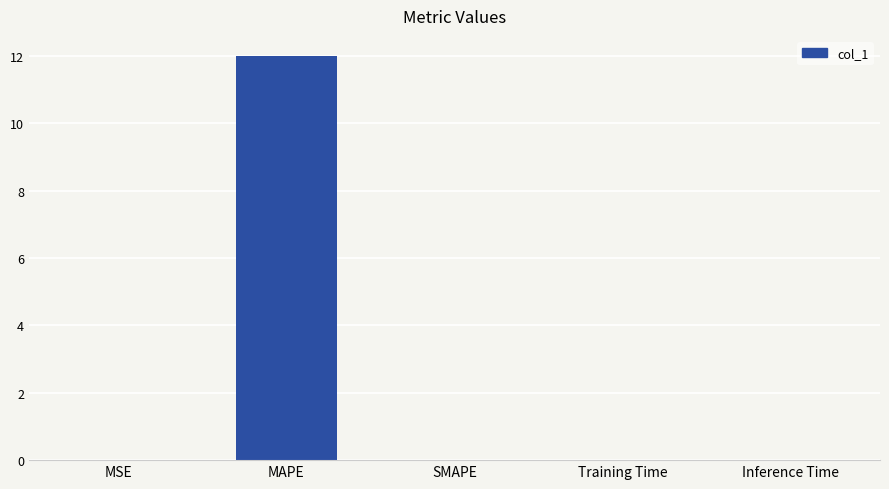

What is the sum of the values at MAPE and MSE?

12.0